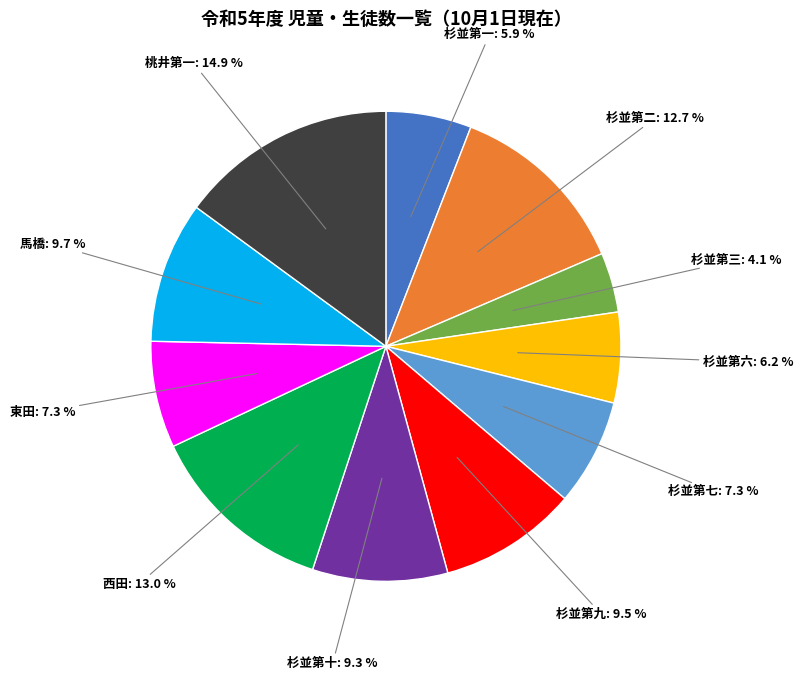

How many slices are in this pie chart?

11